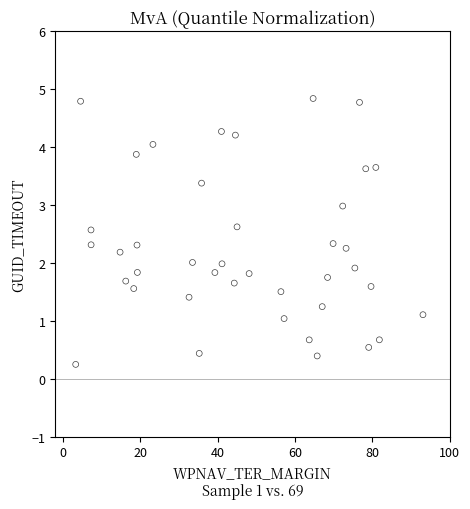

What is the range of Y values (max minus min)?

4.6